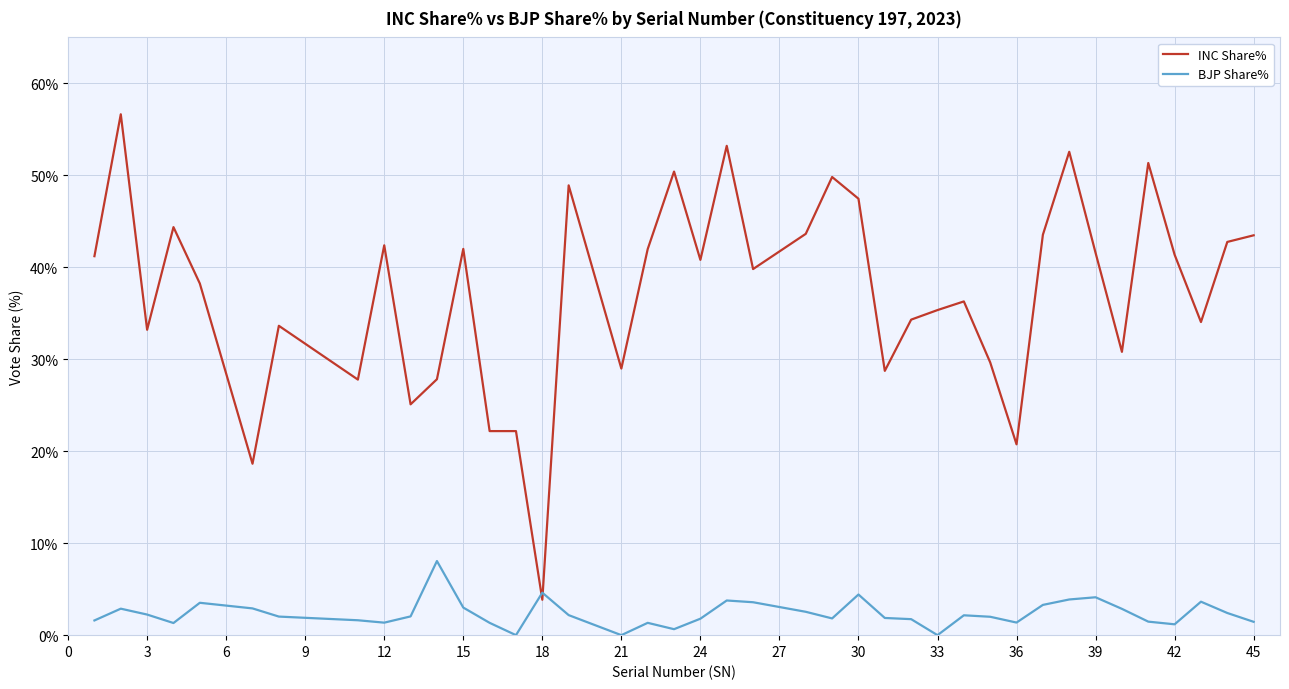

How many times do INC Share% and BJP Share% cross each other?

2